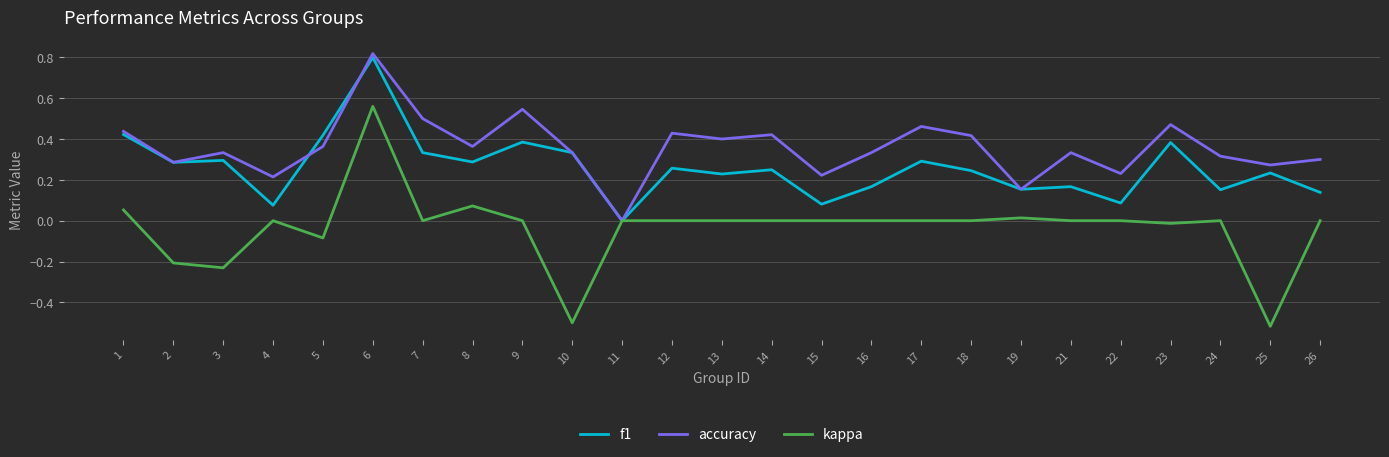

At 25, list the series in order from largest to smallest.

accuracy, f1, kappa